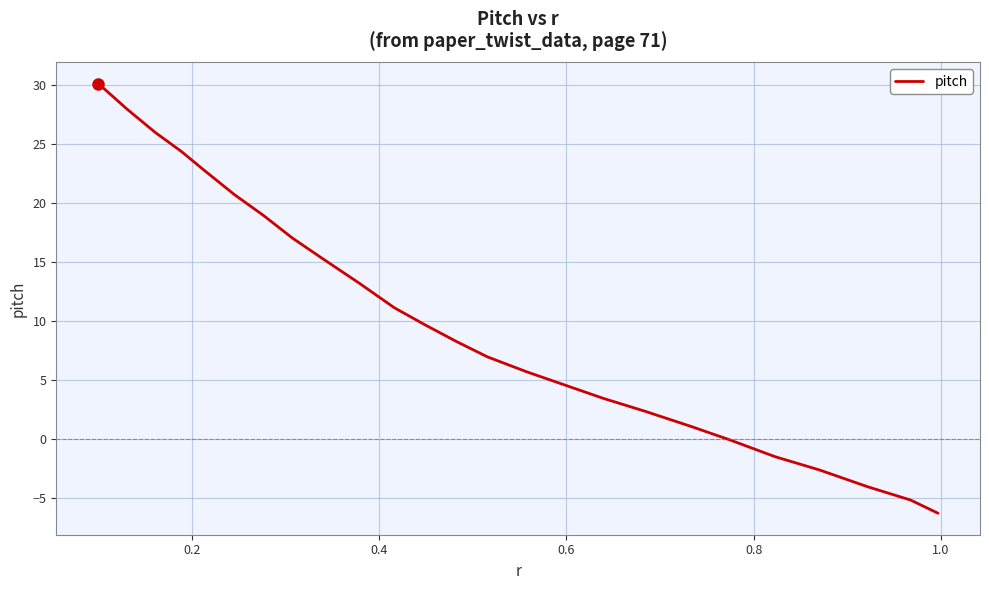

What is the maximum value shown in the chart?

30.2